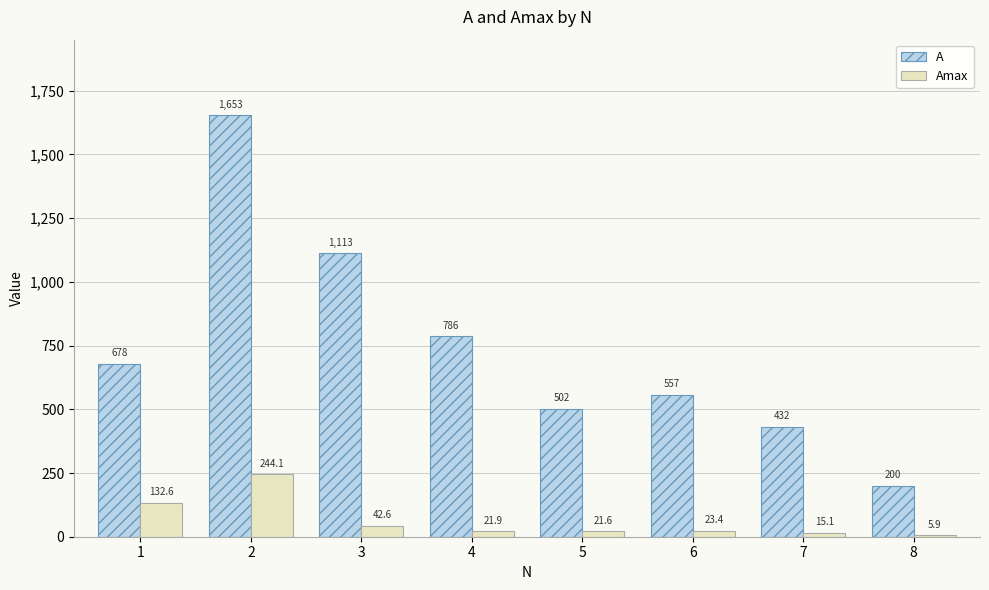

How many bars are there in each group?

2